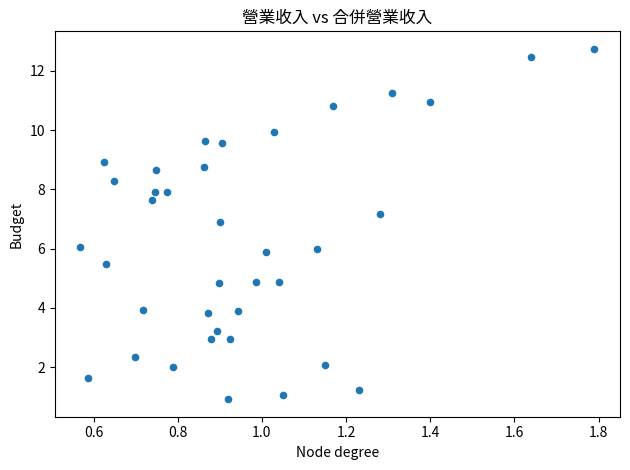

What is the range of X values (max minus min)?

1.2